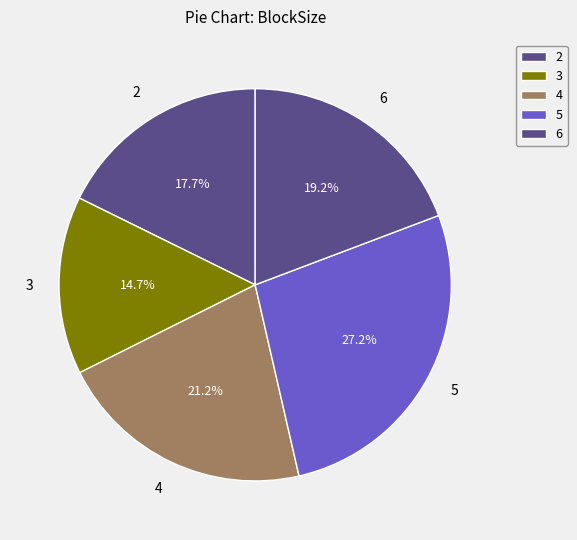

Is it true that 6 is 16% of the pie?

False